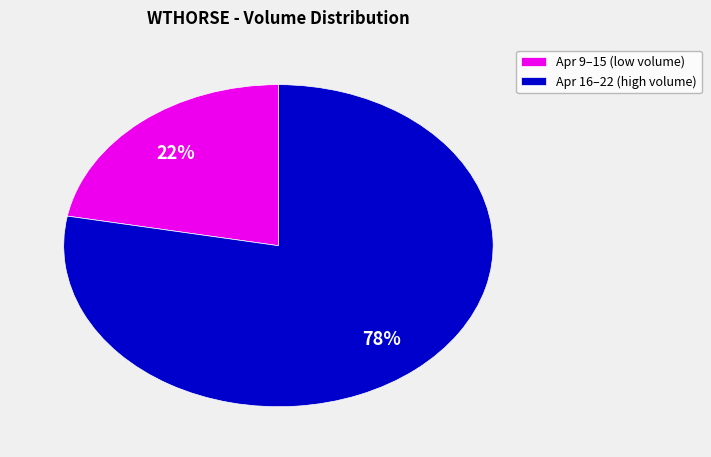

Which category has the smallest portion of the pie?

Apr 9–15 (low volume)